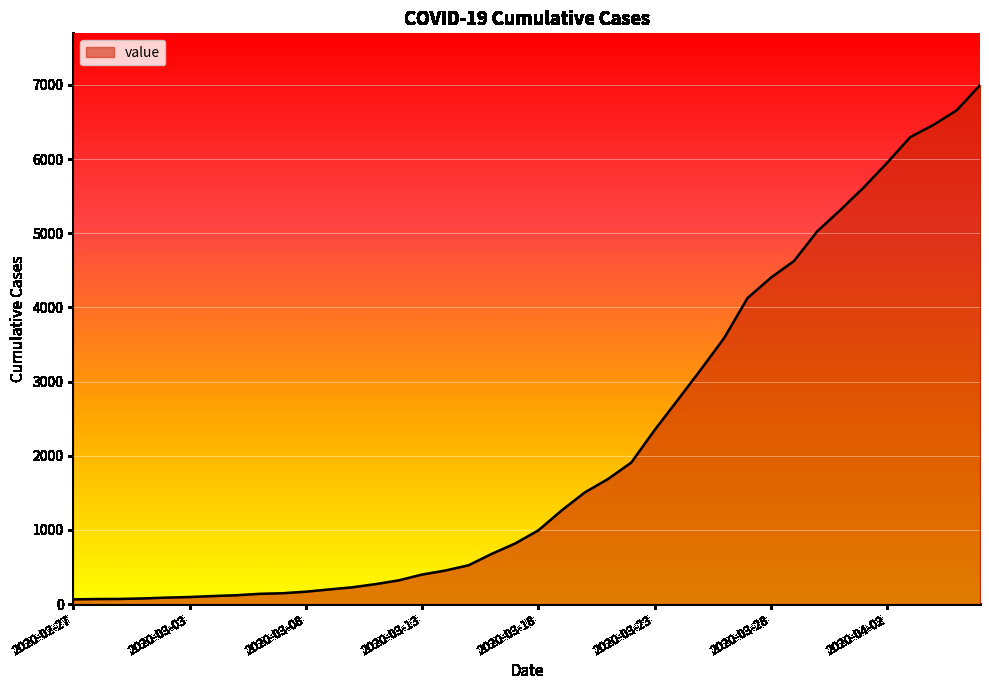

What is the greatest value displayed?

6995